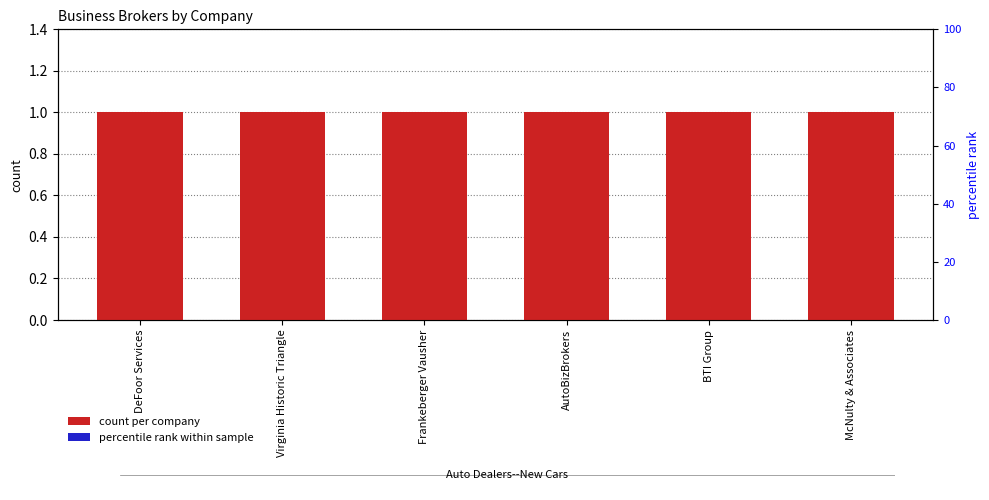

What is the label of the 3rd bar from the right?

AutoBizBrokers